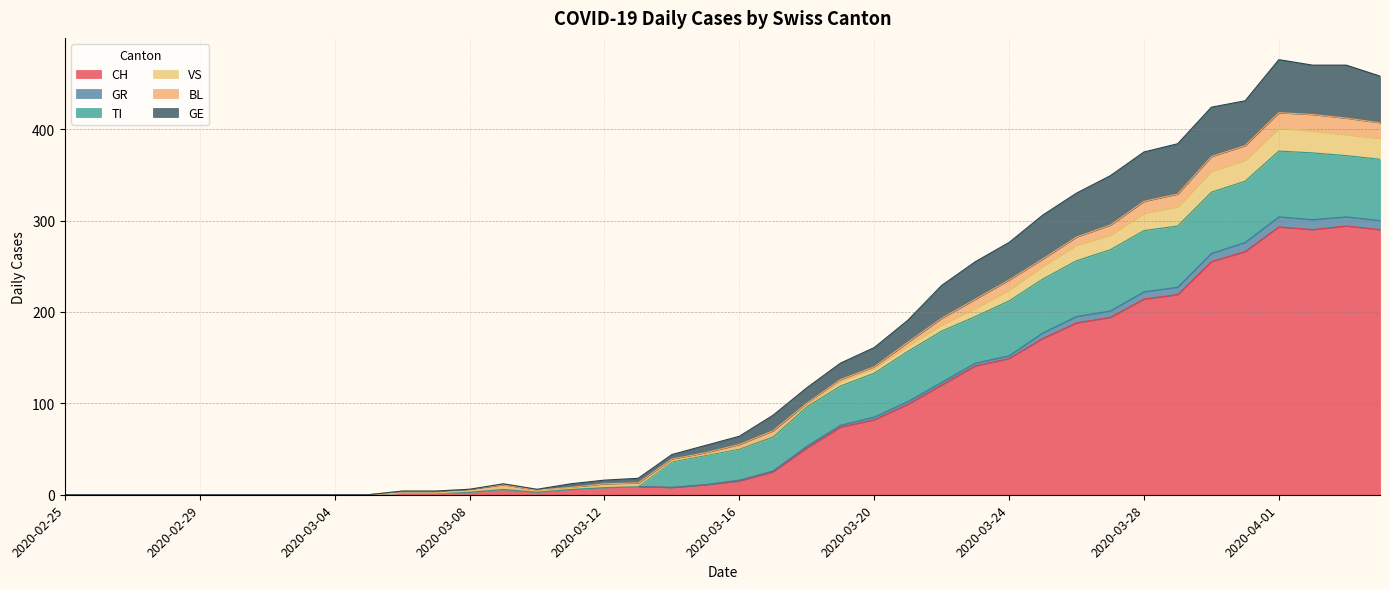

What is the maximum value for CH?

294